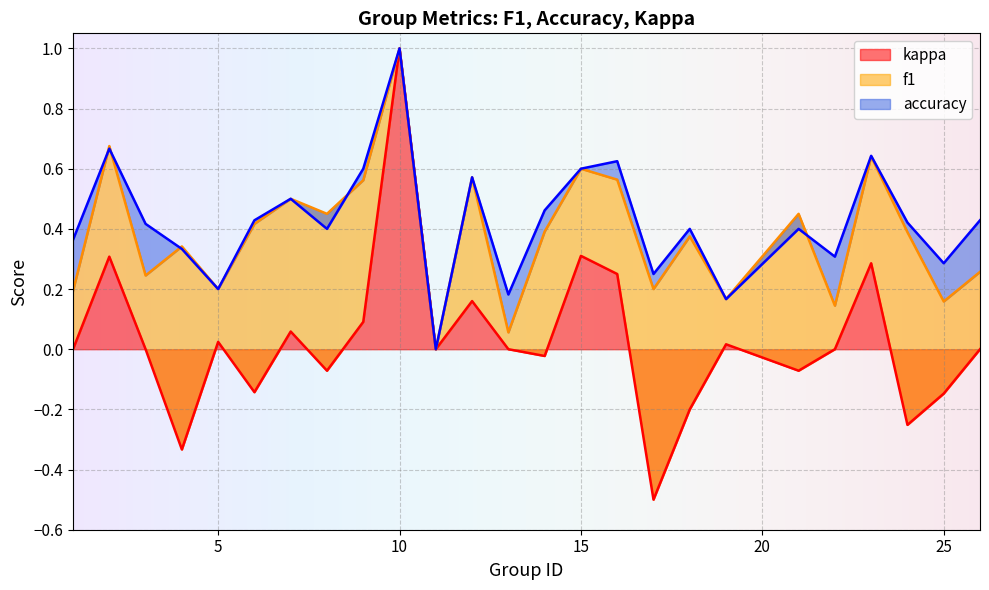

How many lines are shown in the chart?

3